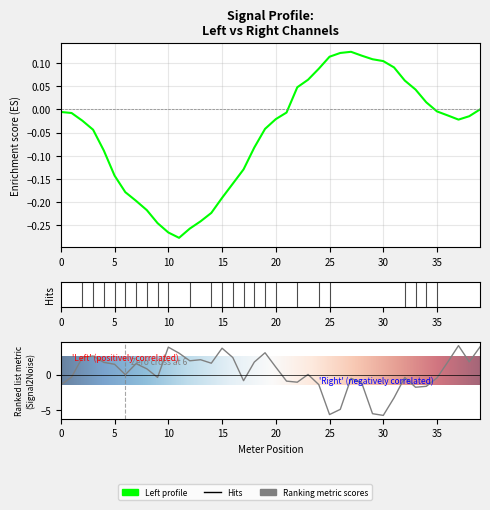

Reading left to right, list all the values displayed in this chart.

-1.4	-0.3	2.4	2.6	1.7	1.5	0.0	1.5	0.8	-0.4	3.9	3.0	2.0	2.1	1.6	3.7	2.4	-0.9	1.8	3.1	1.1	-0.9	-1.1	0.0	-1.4	-5.6	-4.9	-0.5	-1.2	-5.5	-5.7	-3.3	-0.4	-1.8	-1.6	-0.4	1.8	4.1	1.8	3.9